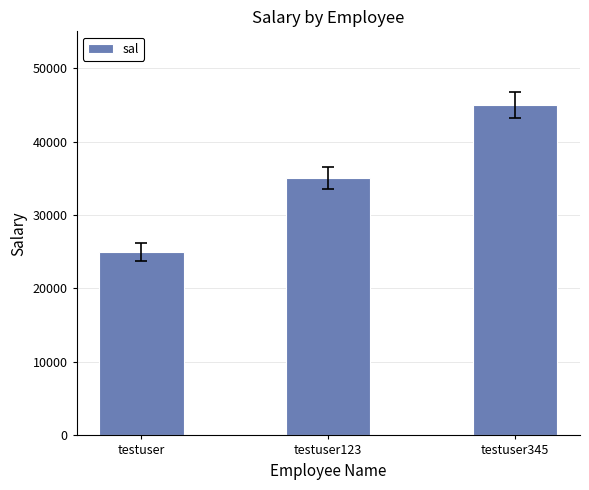

How many values are between 25000 and 45000?

3